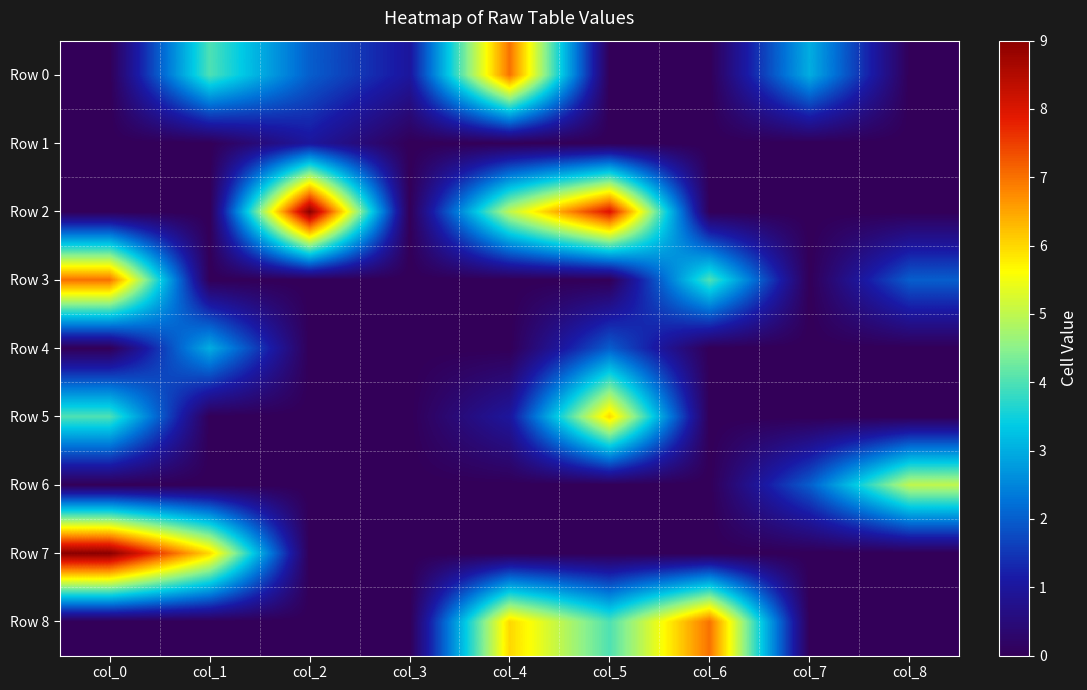

Reading right to left, transcribe all the data shown in this chart.

Row 0: col_8=0	col_7=3	col_6=0	col_5=0	col_4=7	col_3=1	col_2=2	col_1=4	col_0=0
Row 1: col_8=0	col_7=0	col_6=0	col_5=0	col_4=0	col_3=0	col_2=1	col_1=0	col_0=0
Row 2: col_8=0	col_7=0	col_6=0	col_5=8	col_4=5	col_3=0	col_2=9	col_1=0	col_0=0
Row 3: col_8=2	col_7=0	col_6=4	col_5=0	col_4=0	col_3=0	col_2=0	col_1=0	col_0=7
Row 4: col_8=0	col_7=0	col_6=0	col_5=2	col_4=0	col_3=0	col_2=0	col_1=3	col_0=0
Row 5: col_8=0	col_7=0	col_6=0	col_5=6	col_4=1	col_3=0	col_2=0	col_1=0	col_0=4
Row 6: col_8=5	col_7=2	col_6=0	col_5=0	col_4=0	col_3=0	col_2=0	col_1=0	col_0=0
Row 7: col_8=0	col_7=0	col_6=0	col_5=0	col_4=0	col_3=0	col_2=0	col_1=6	col_0=9
Row 8: col_8=0	col_7=0	col_6=7	col_5=4	col_4=6	col_3=0	col_2=0	col_1=0	col_0=0